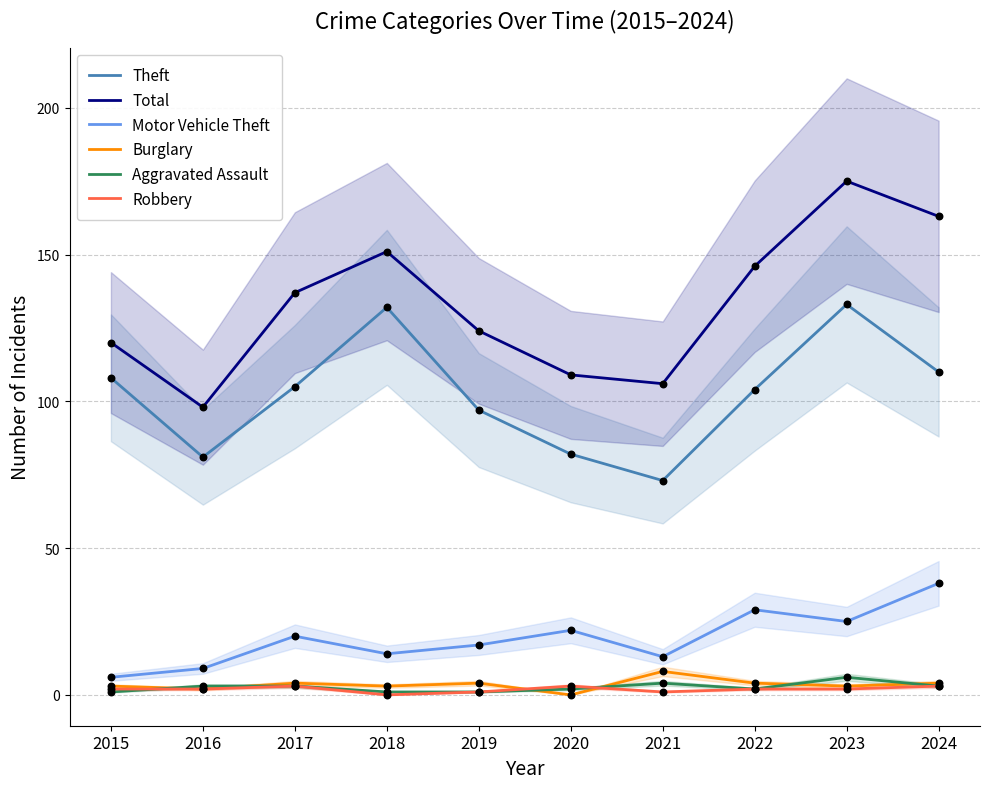

Which series reaches the maximum Y coordinate?

Total